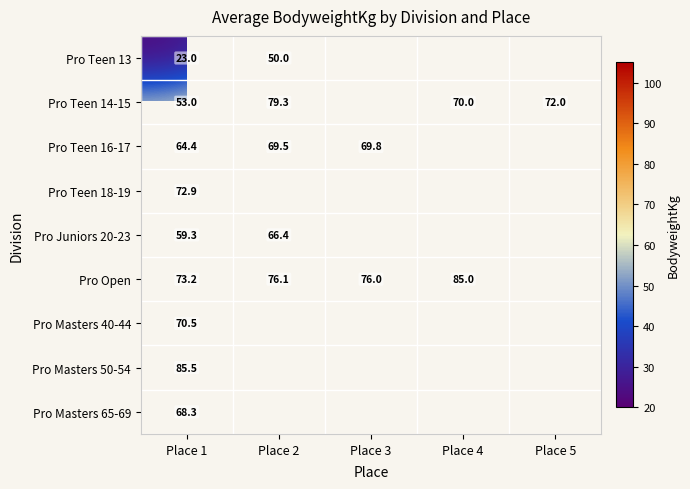

The Pro Masters 65-69 series shows 104.5 at Place 1. True or false?

False